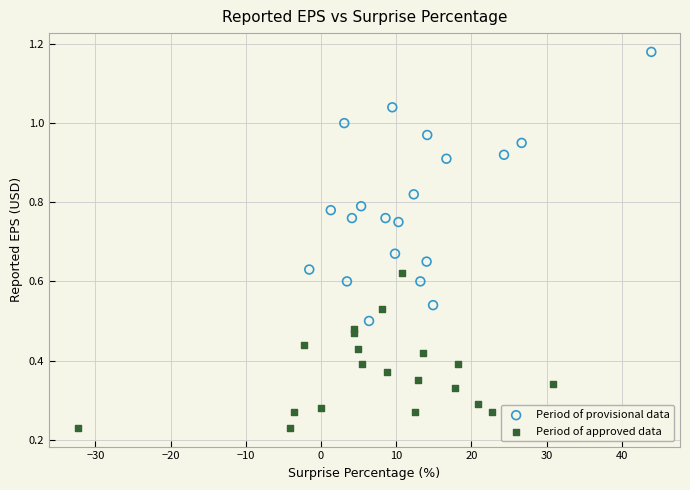

Which series contains the highest Y value?

Period of provisional data